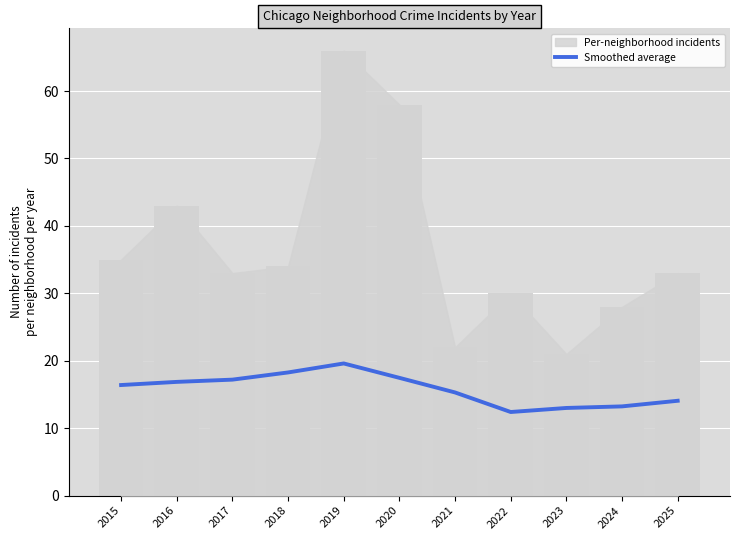

Rank the categories by value from lowest to highest.

2022, 2023, 2024, 2025, 2021, 2015, 2016, 2017, 2020, 2018, 2019